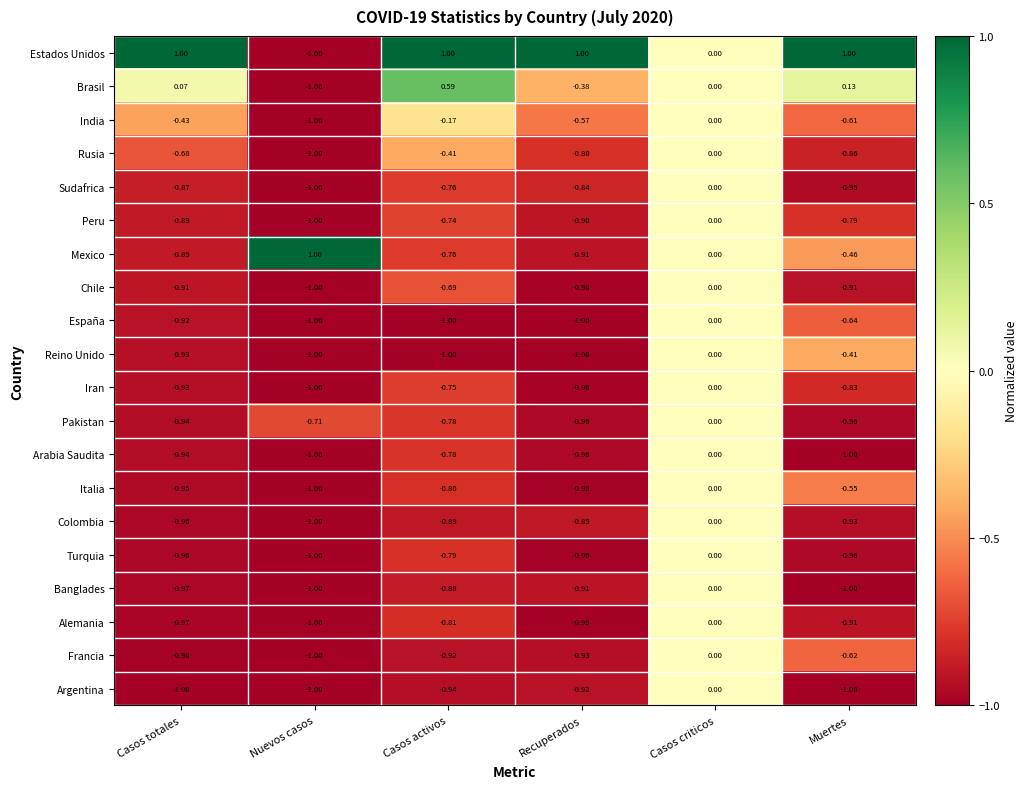

Where is Estados Unidos nearest to the value 0?

Casos criticos